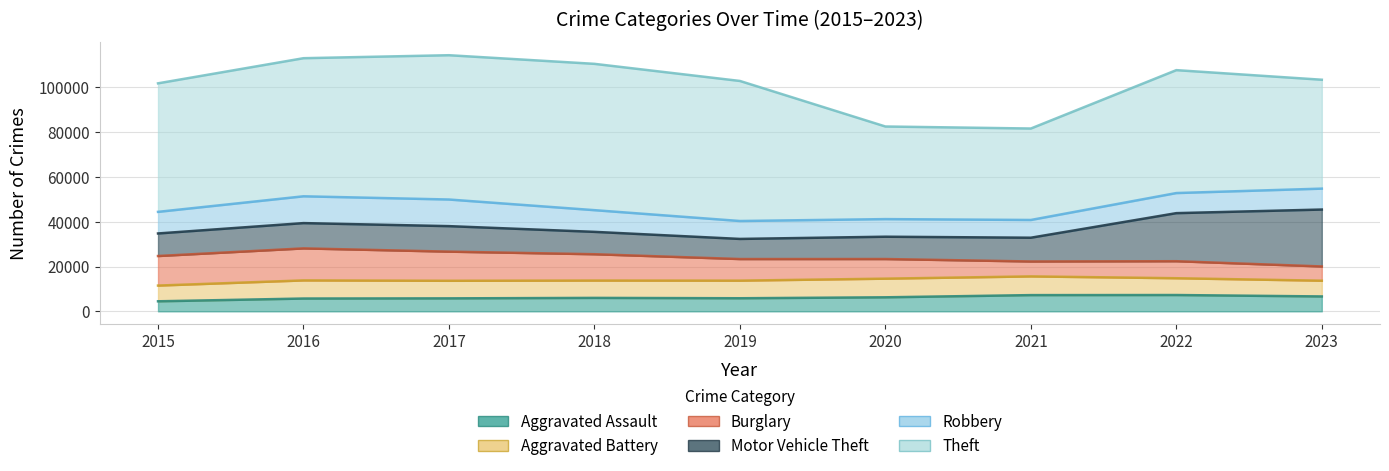

Reading left to right, transcribe all the data shown in this chart.

Aggravated Assault: 2015=4480	2016=5712	2017=5793	2018=6001	2019=5841	2020=6263	2021=7242	2022=7281	2023=6648
Aggravated Battery: 2015=7019	2016=8086	2017=7845	2018=7735	2019=7857	2020=8320	2021=8347	2022=7493	2023=7024
Burglary: 2015=13184	2016=14289	2017=13001	2018=11747	2019=9638	2020=8758	2021=6660	2022=7594	2023=6356
Motor Vehicle Theft: 2015=10068	2016=11286	2017=11380	2018=9985	2019=8977	2020=9959	2021=10603	2022=21448	2023=25396
Robbery: 2015=9638	2016=11960	2017=11880	2018=9681	2019=7995	2020=7855	2021=7918	2022=8965	2023=9335
Theft: 2015=57350	2016=61621	2017=64386	2018=65287	2019=62492	2020=41324	2021=40806	2022=54846	2023=48588